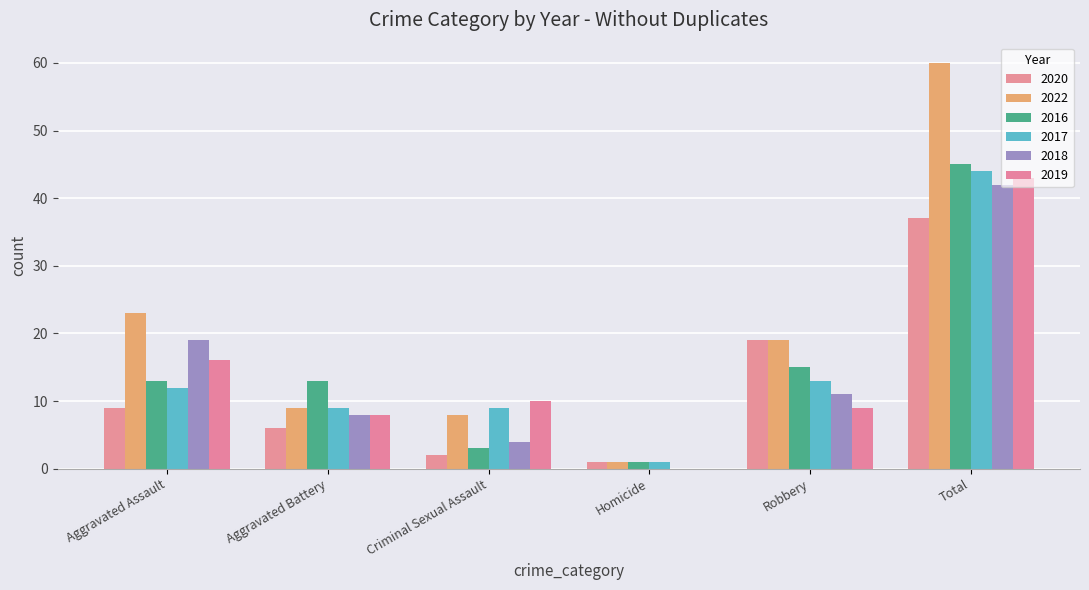

What is the label of the 6th bar from the left?

Total